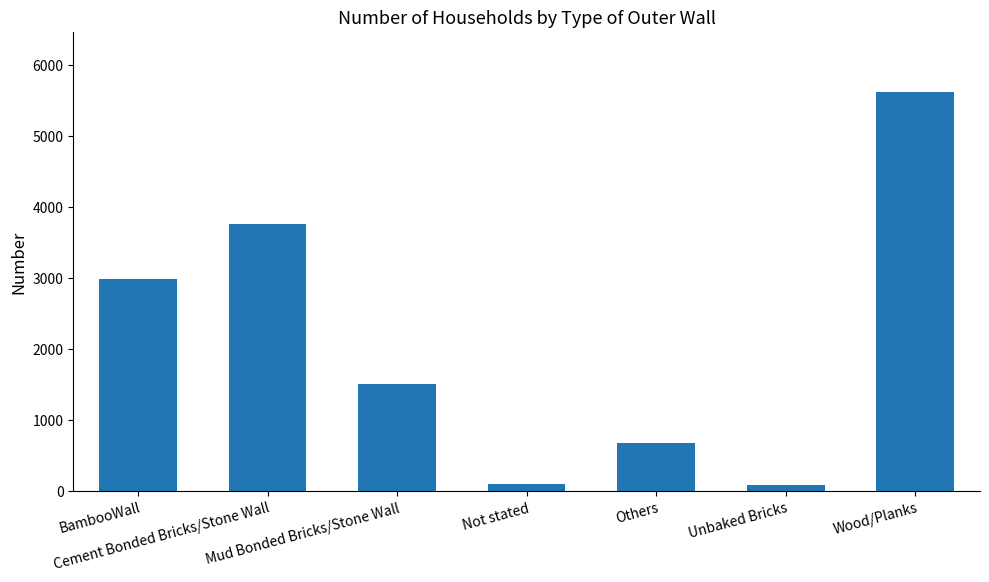

What is the sum of the values at Others and Cement Bonded Bricks/Stone Wall?

4442